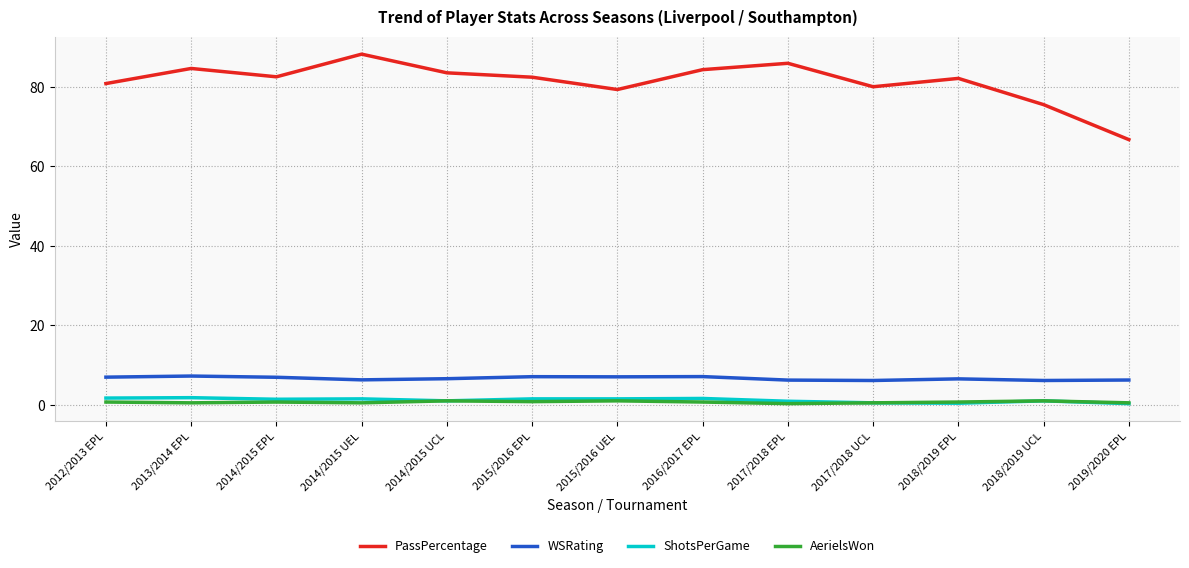

Which label corresponds to the largest value in the chart?

2014/2015 UEL